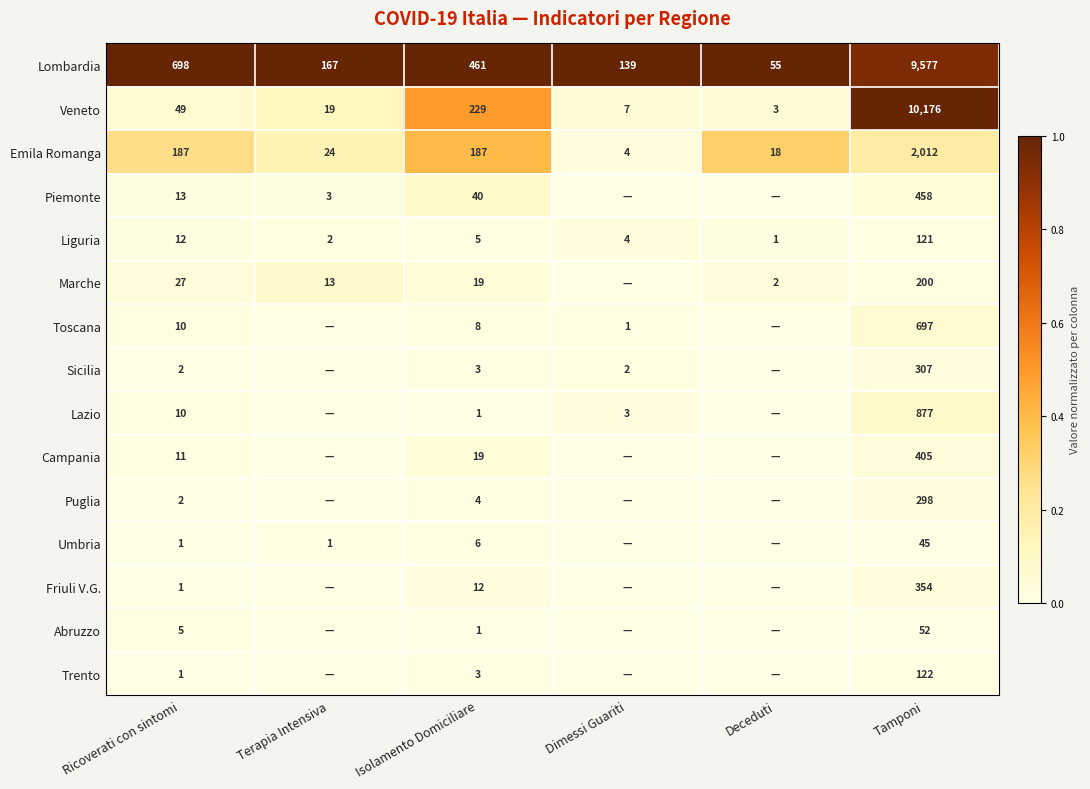

The value of Lazio at Tamponi is 0.0. True or false?

False